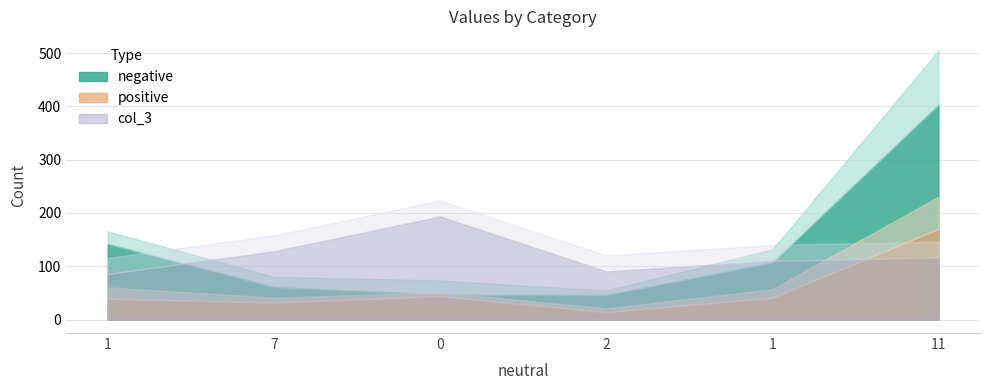

Rank the series by their maximum value, from highest to lowest.

negative, positive, col_3